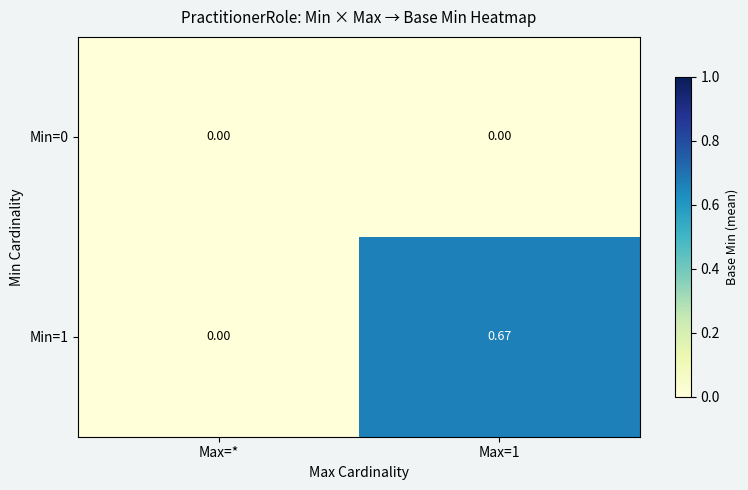

Which series changed the most between Max=* and Max=1?

Min=1